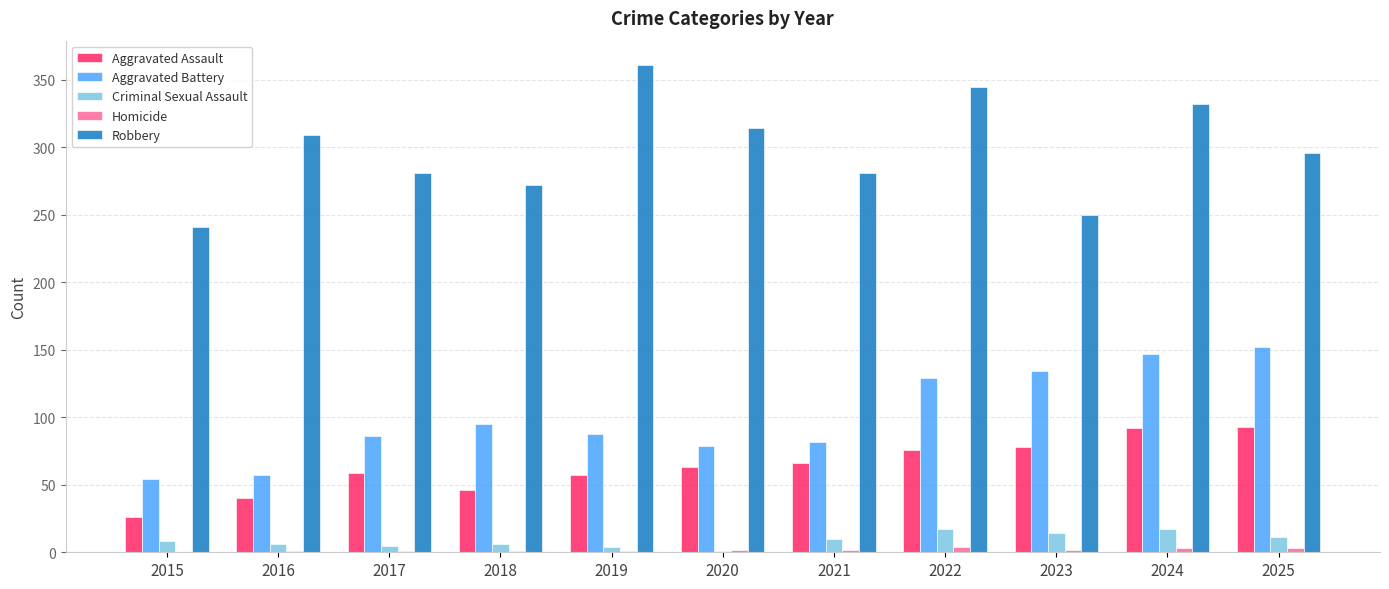

Between 2015 and 2016, which series saw the biggest shift?

Robbery